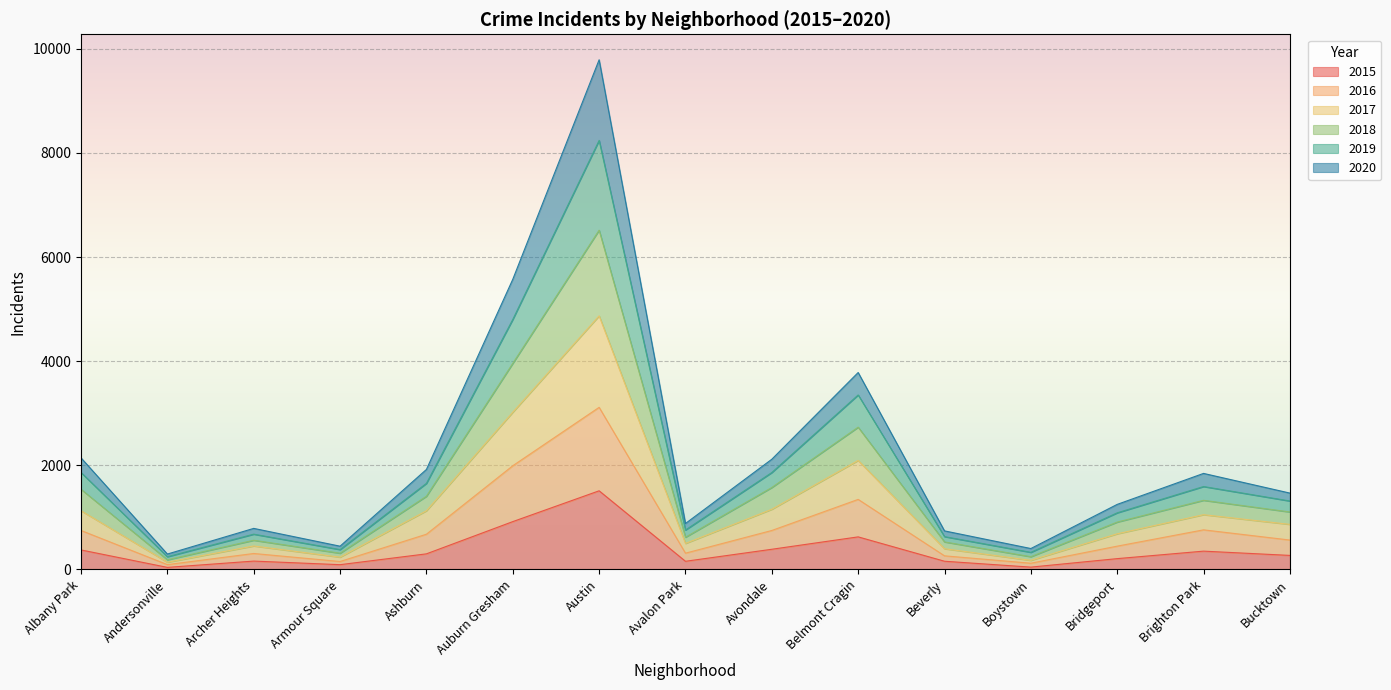

Which category has the highest value in the 2015 series?

Austin